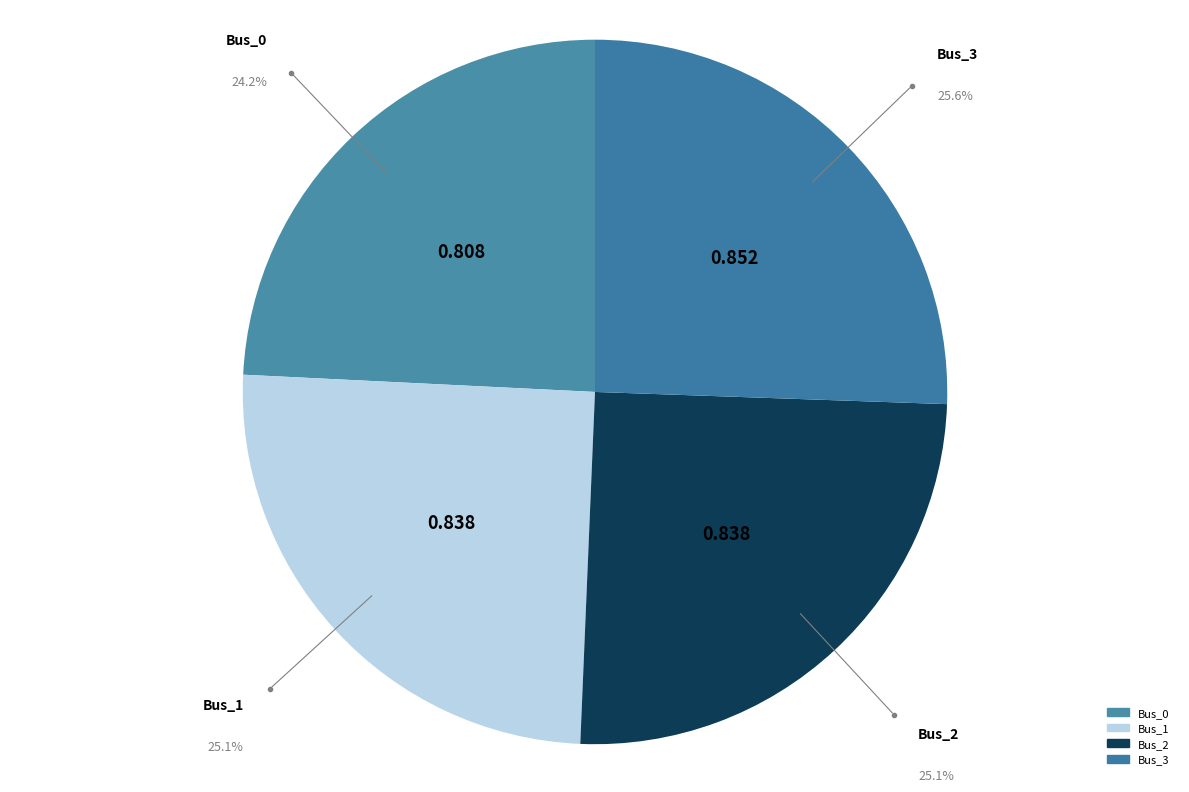

How many segments does this pie chart have?

4